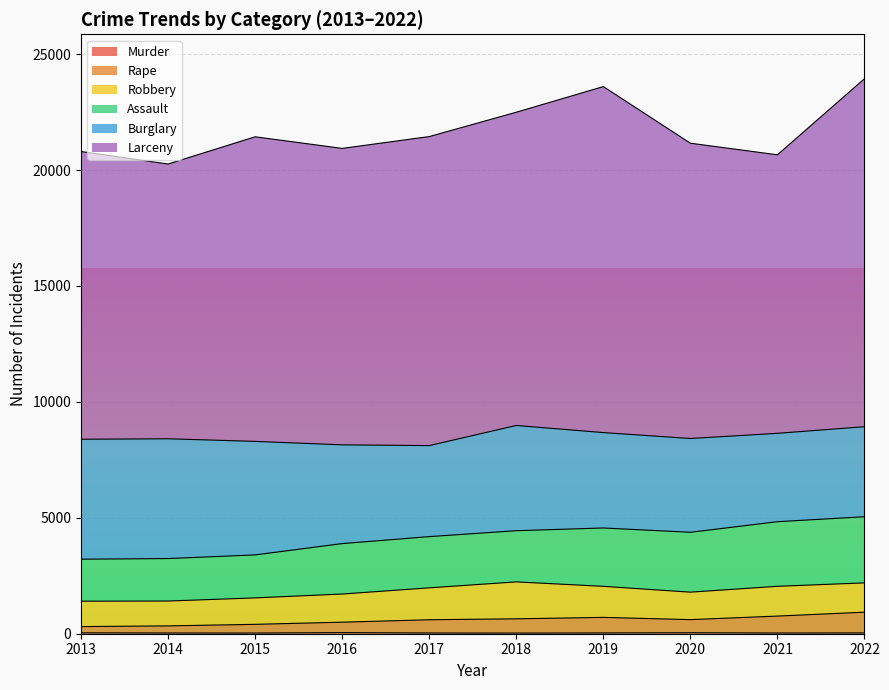

How many data points in Robbery are less than 1264?

5